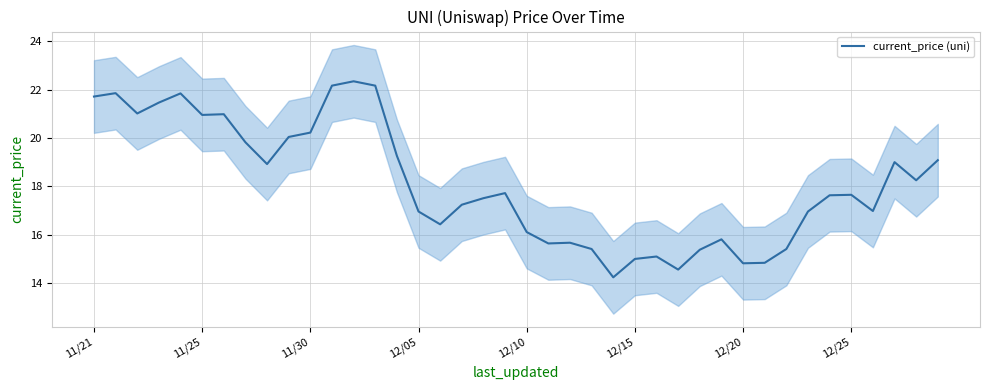

What is the smallest value displayed?

14.2